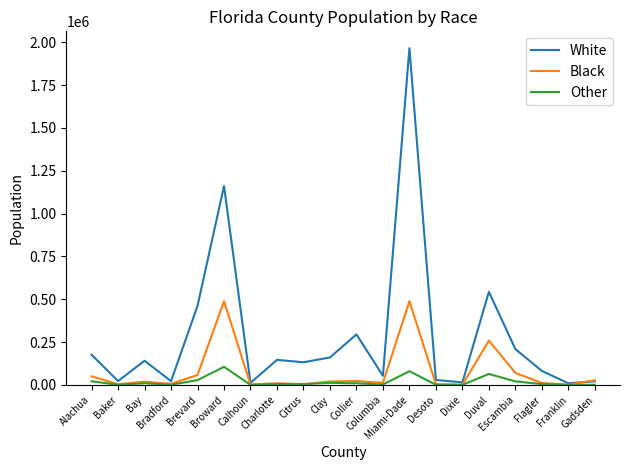

True or false: Black has more than 0 interior local peaks.

True